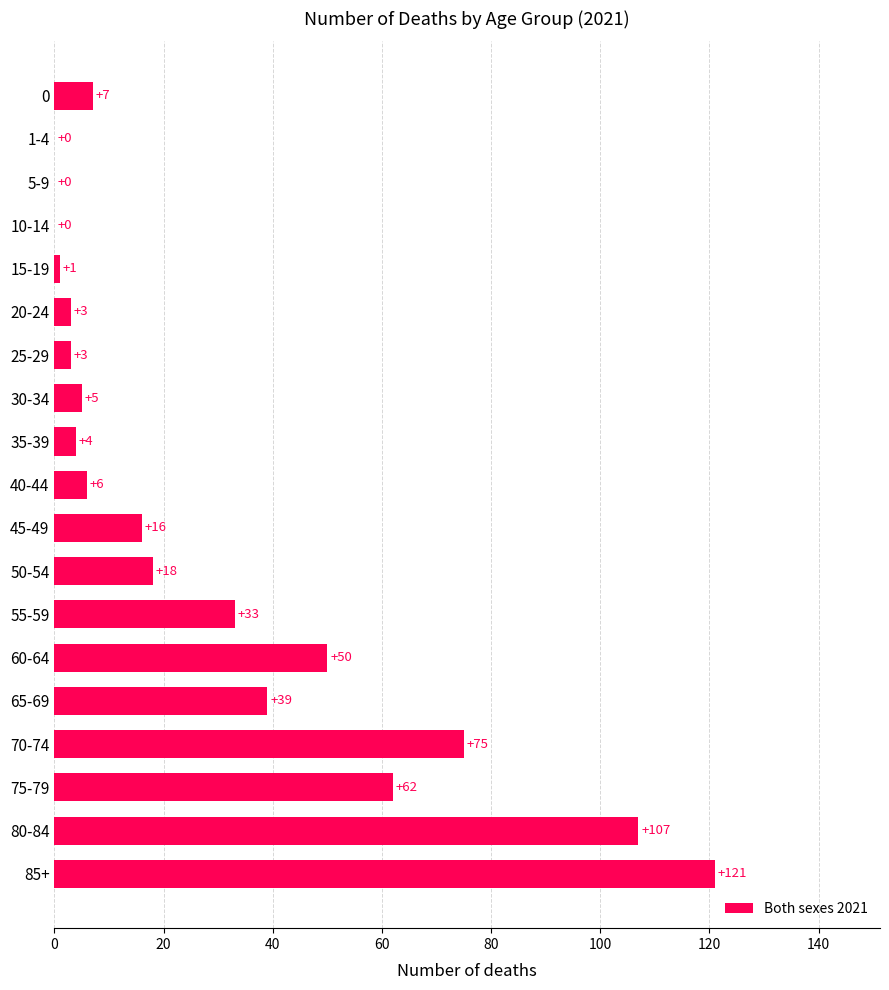

How many categories are shown in the chart?

19